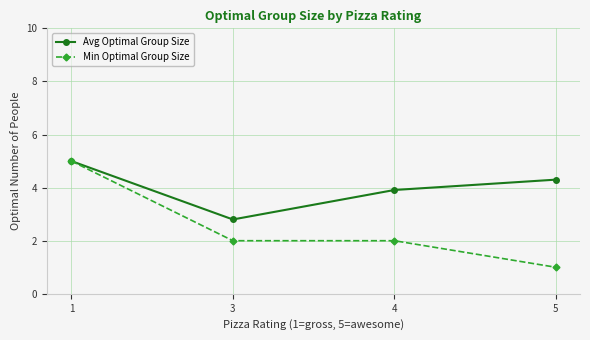

At which label is Avg Optimal Group Size closest to 3?

3